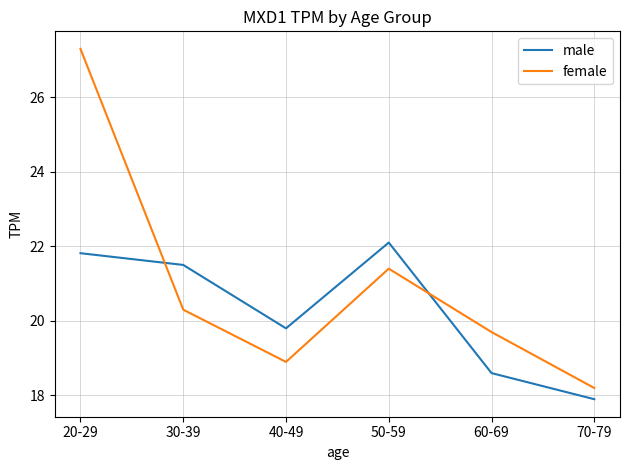

What position from the right is 70-79?

1